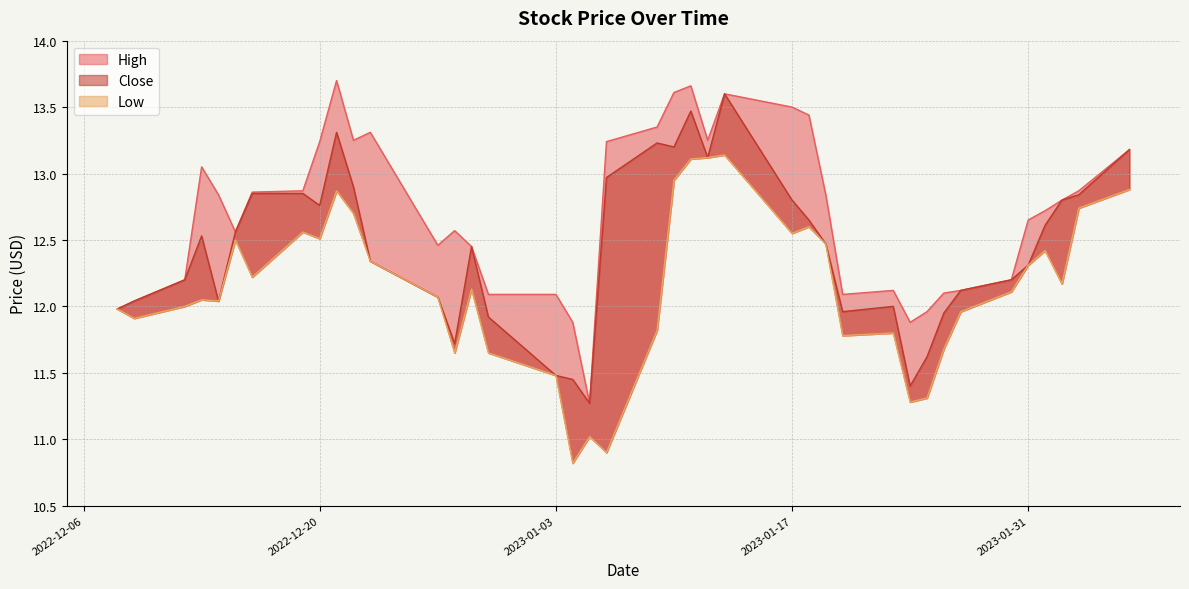

Reading left to right, extract all data points from this chart.

High: 2022-12-08=12.0	2022-12-09=12.0	2022-12-12=12.2	2022-12-13=13.1	2022-12-14=12.8	2022-12-15=12.6	2022-12-16=12.9	2022-12-19=12.9	2022-12-20=13.2	2022-12-21=13.7	2022-12-22=13.2	2022-12-23=13.3	2022-12-27=12.5	2022-12-28=12.6	2022-12-29=12.4	2022-12-30=12.1	2023-01-03=12.1	2023-01-04=11.9	2023-01-05=11.3	2023-01-06=13.2	2023-01-09=13.4	2023-01-10=13.6	2023-01-11=13.7	2023-01-12=13.2	2023-01-13=13.6	2023-01-17=13.5	2023-01-18=13.4	2023-01-19=12.8	2023-01-20=12.1	2023-01-23=12.1	2023-01-24=11.9	2023-01-25=12.0	2023-01-26=12.1	2023-01-27=12.1	2023-01-30=12.2	2023-01-31=12.6	2023-02-01=12.7	2023-02-02=12.8	2023-02-03=12.9	2023-02-06=13.2
Close: 2022-12-08=12.0	2022-12-09=12.0	2022-12-12=12.2	2022-12-13=12.5	2022-12-14=12.0	2022-12-15=12.6	2022-12-16=12.9	2022-12-19=12.9	2022-12-20=12.8	2022-12-21=13.3	2022-12-22=12.9	2022-12-23=12.3	2022-12-27=12.1	2022-12-28=11.7	2022-12-29=12.4	2022-12-30=11.9	2023-01-03=11.5	2023-01-04=11.4	2023-01-05=11.3	2023-01-06=13.0	2023-01-09=13.2	2023-01-10=13.2	2023-01-11=13.5	2023-01-12=13.1	2023-01-13=13.6	2023-01-17=12.8	2023-01-18=12.6	2023-01-19=12.5	2023-01-20=12.0	2023-01-23=12.0	2023-01-24=11.4	2023-01-25=11.6	2023-01-26=11.9	2023-01-27=12.1	2023-01-30=12.2	2023-01-31=12.3	2023-02-01=12.6	2023-02-02=12.8	2023-02-03=12.8	2023-02-06=13.2
Low: 2022-12-08=12.0	2022-12-09=11.9	2022-12-12=12.0	2022-12-13=12.1	2022-12-14=12.0	2022-12-15=12.5	2022-12-16=12.2	2022-12-19=12.6	2022-12-20=12.5	2022-12-21=12.9	2022-12-22=12.7	2022-12-23=12.3	2022-12-27=12.1	2022-12-28=11.6	2022-12-29=12.1	2022-12-30=11.6	2023-01-03=11.5	2023-01-04=10.8	2023-01-05=11.0	2023-01-06=10.9	2023-01-09=11.8	2023-01-10=12.9	2023-01-11=13.1	2023-01-12=13.1	2023-01-13=13.1	2023-01-17=12.6	2023-01-18=12.6	2023-01-19=12.5	2023-01-20=11.8	2023-01-23=11.8	2023-01-24=11.3	2023-01-25=11.3	2023-01-26=11.7	2023-01-27=12.0	2023-01-30=12.1	2023-01-31=12.3	2023-02-01=12.4	2023-02-02=12.2	2023-02-03=12.7	2023-02-06=12.9